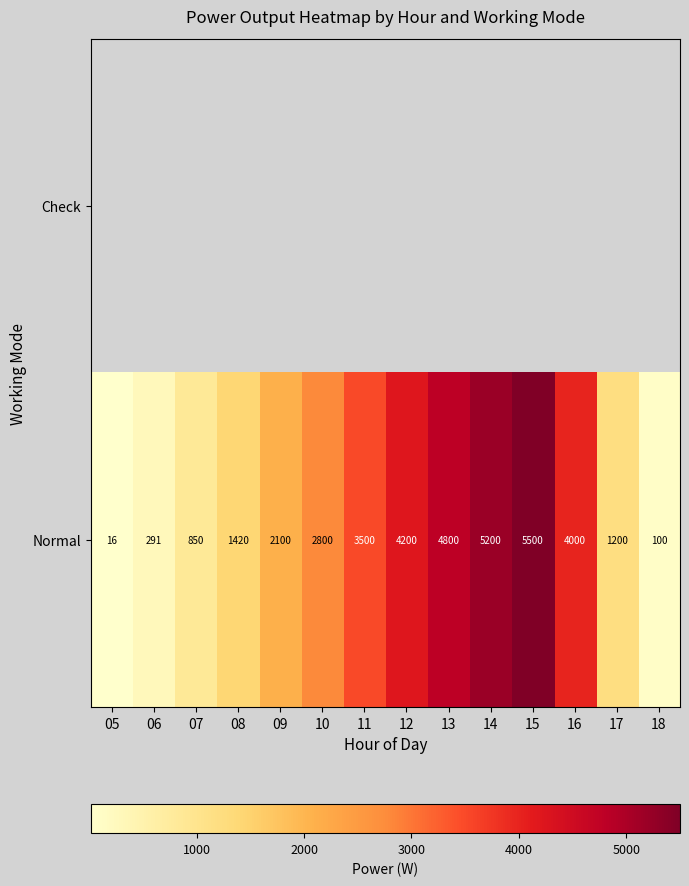

At which category does the chart reach its minimum across all series?

05